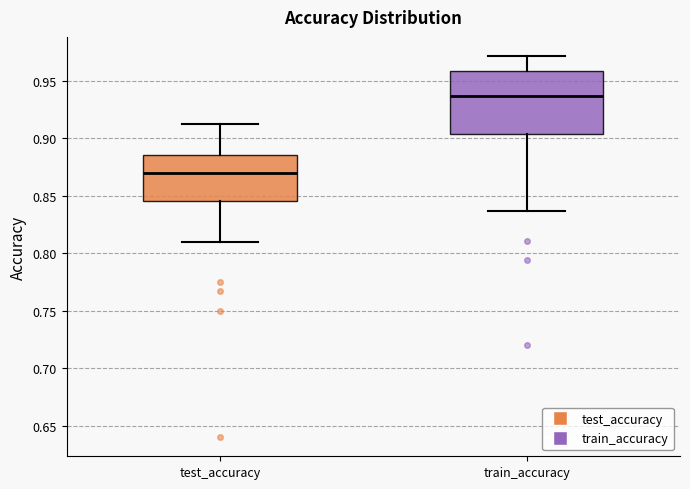

Where is the upper edge of the box for train_accuracy on the y-axis? The values are not printed on the chart, so give them approximately, as read against the axis.

0.960